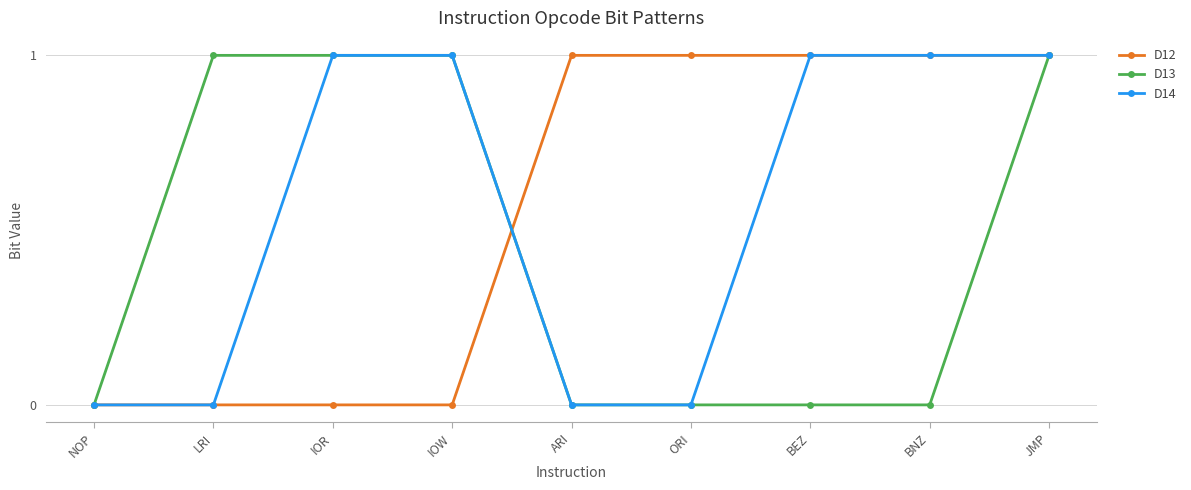

What is the label of the 3rd point from the left?

IOR